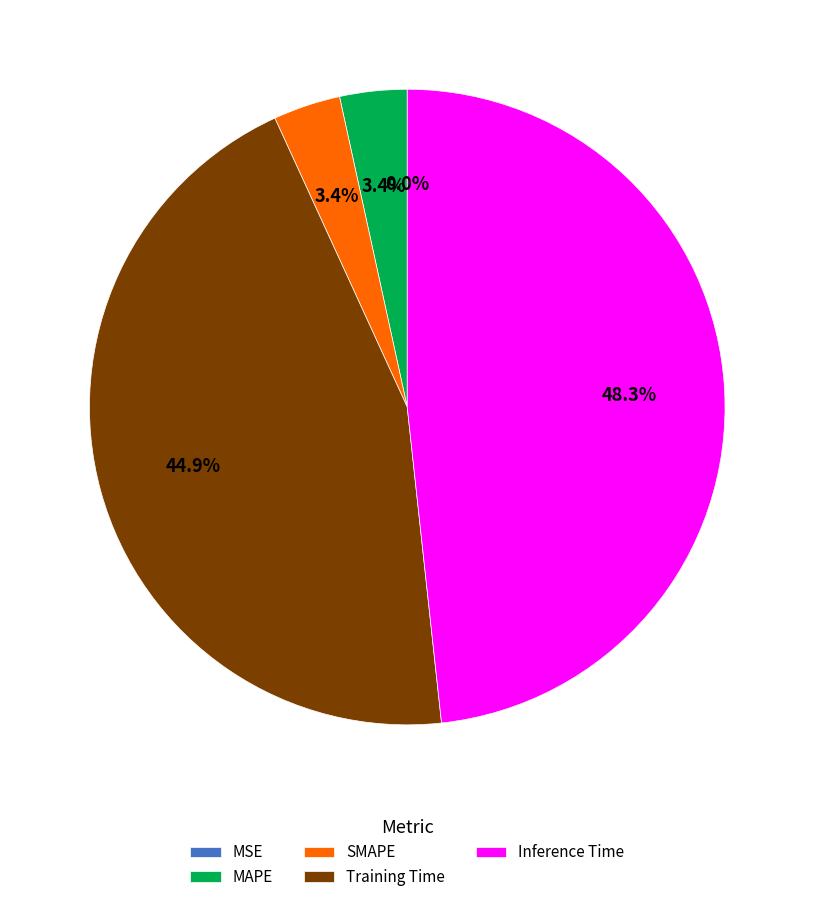

Does Training Time account for over 50% of the chart?

No